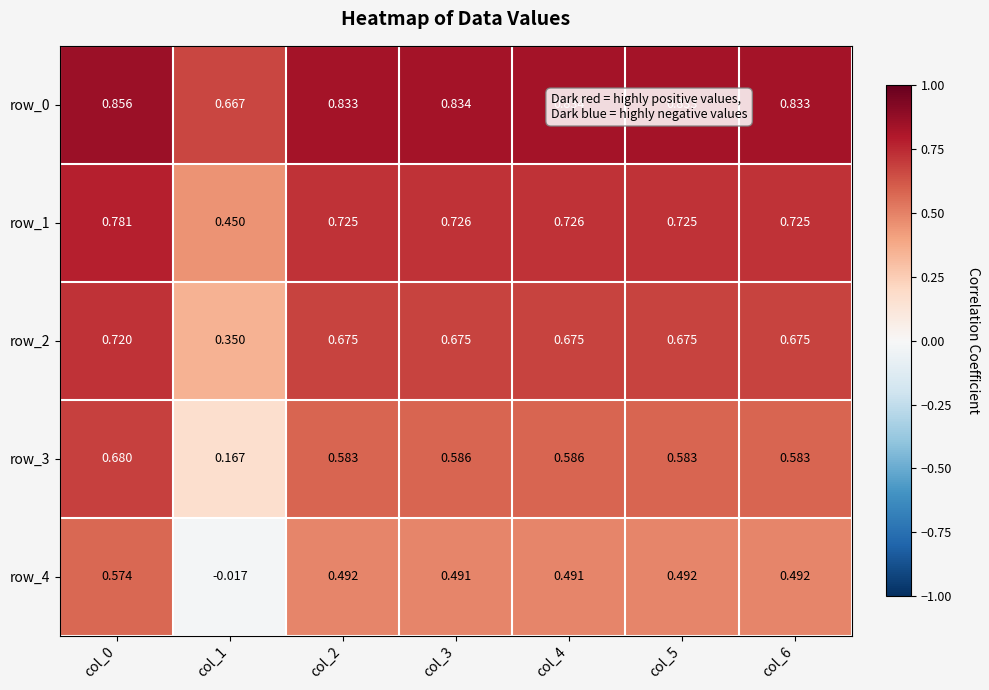

Which category has the lowest value in the row_0 series?

col_1